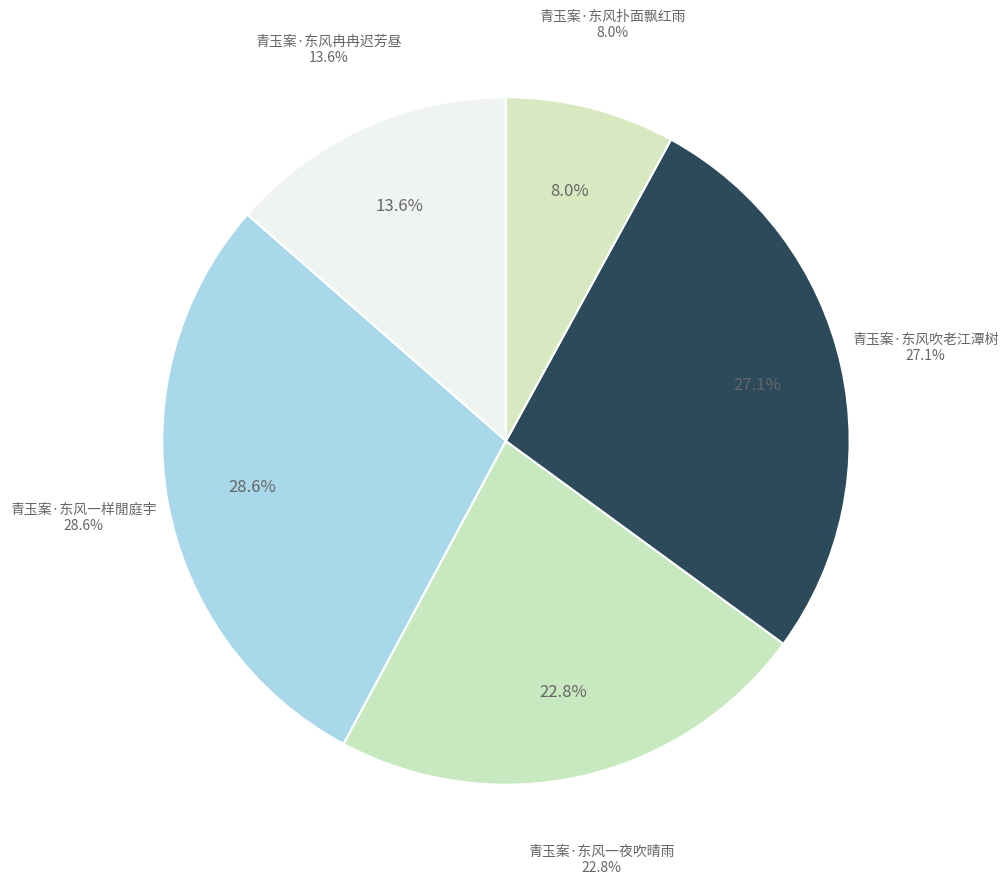

To the nearest percent, what is the combined percentage of 青玉案·东风吹老江潭树 and 青玉案·东风扑面飘红雨?

35%